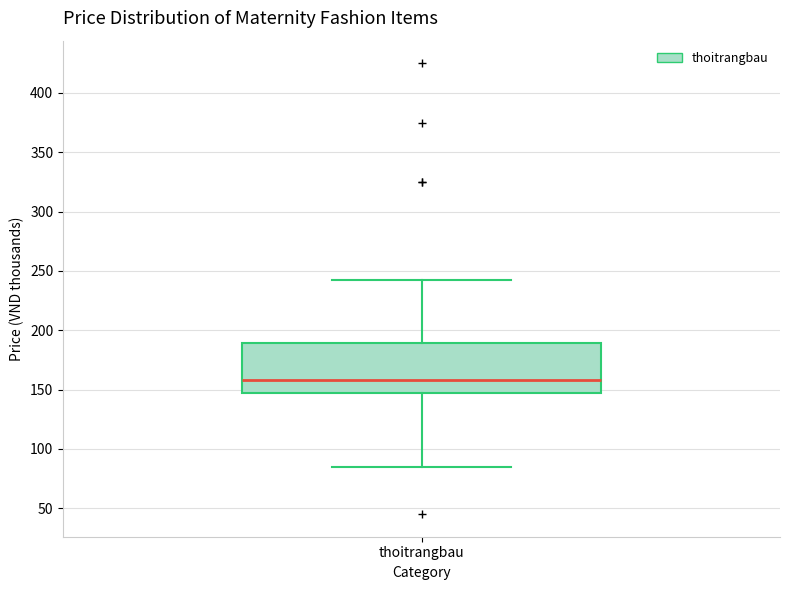

Read this box plot against the y-axis: the position of the median line, the range covered by the box, and the ends of both whiskers. The values are not printed on the chart, so give them approximately, as read against the axis.

median 160, box 145 to 190, whiskers 85 to 240